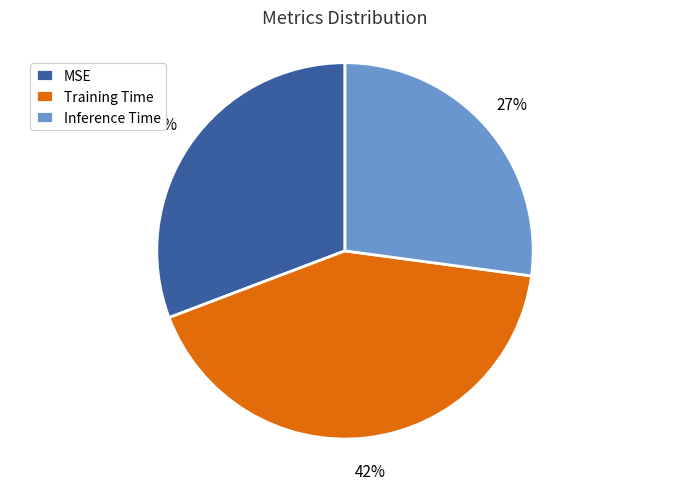

Does any single category account for the majority?

No